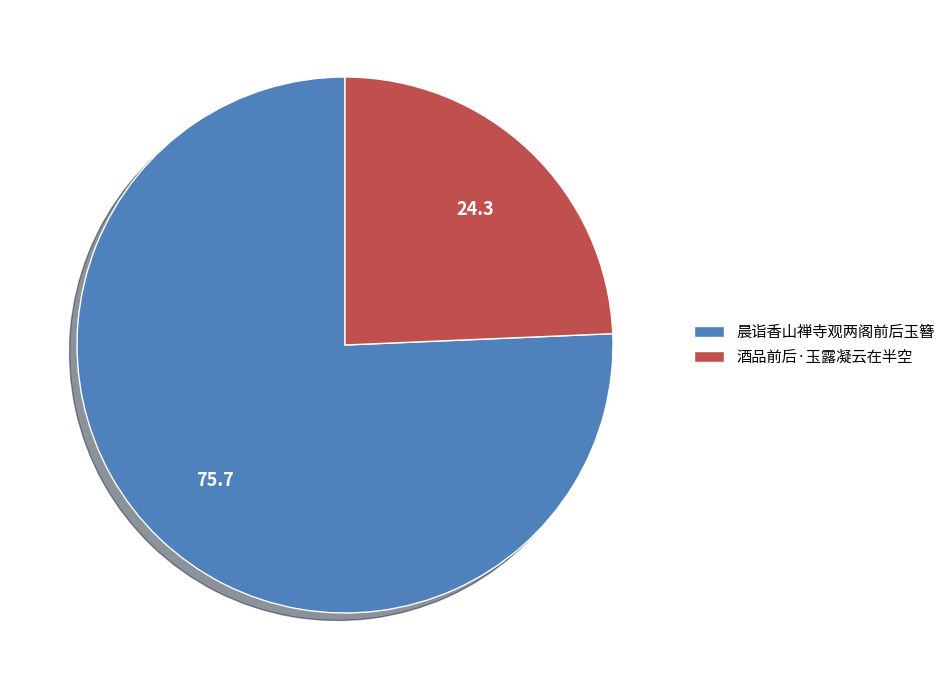

How many segments does this pie chart have?

2